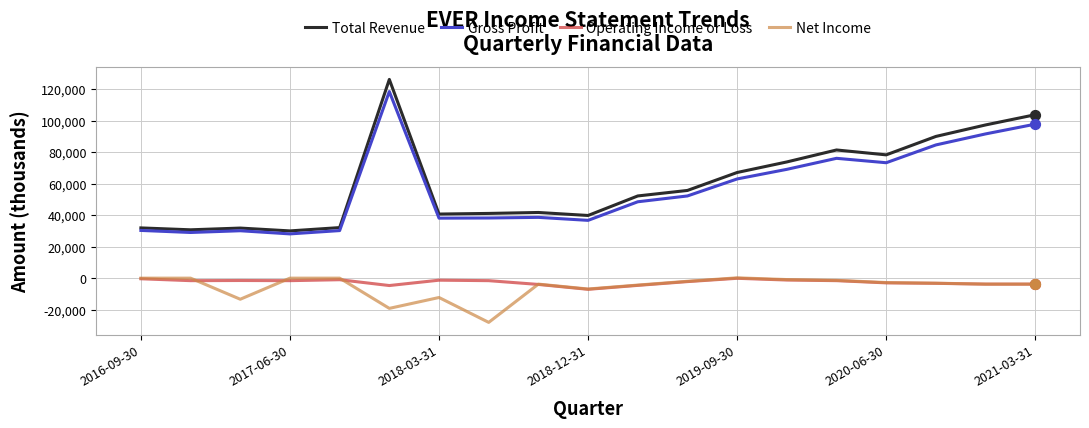

Which series has the largest total across all categories?

Total Revenue